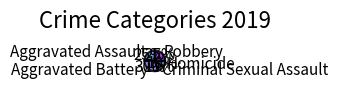

Does Robbery represent more than half of the total?

No